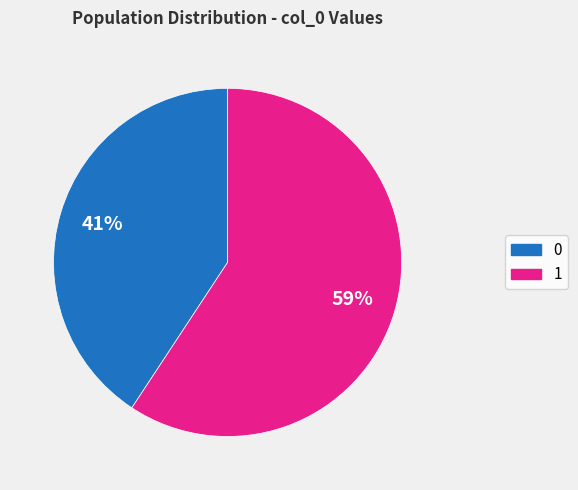

Is there any slice that represents more than half of the pie?

Yes